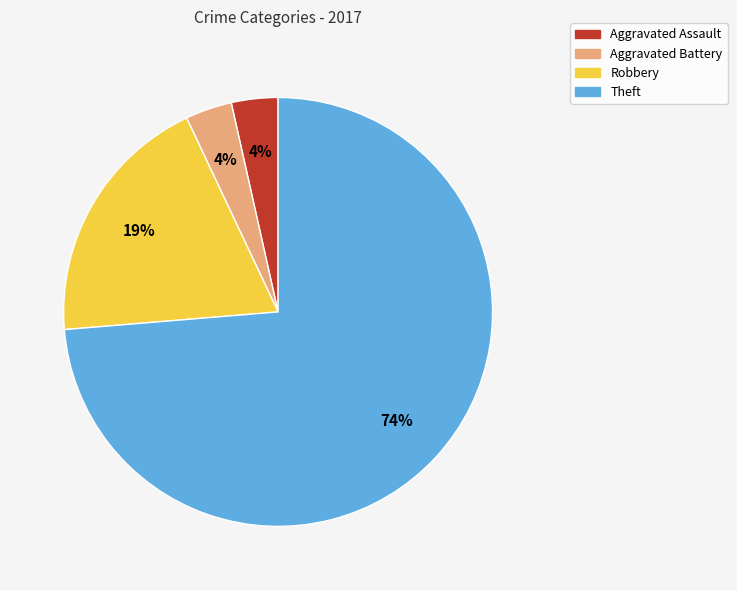

What percentage is the Robbery slice, to the nearest percent?

19%